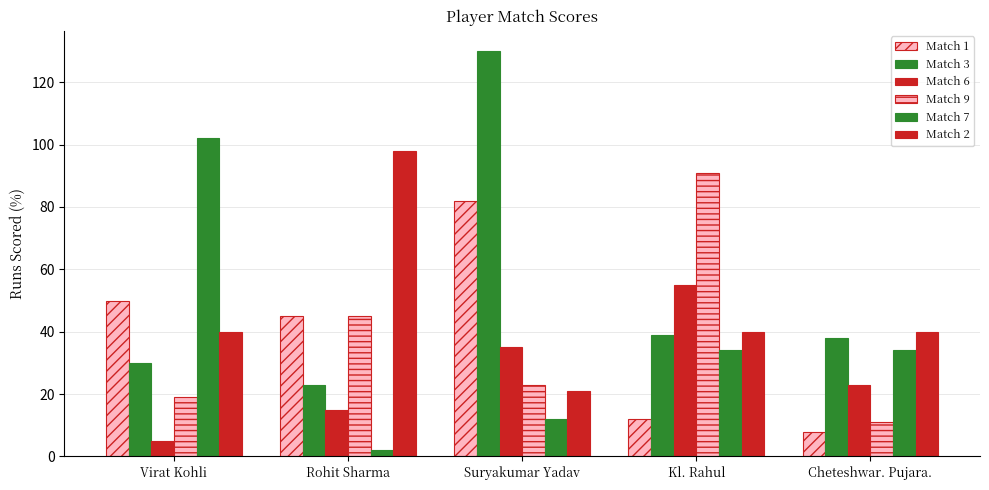

Between Kl. Rahul and Cheteshwar. Pujara., which series saw the biggest shift?

Match 9